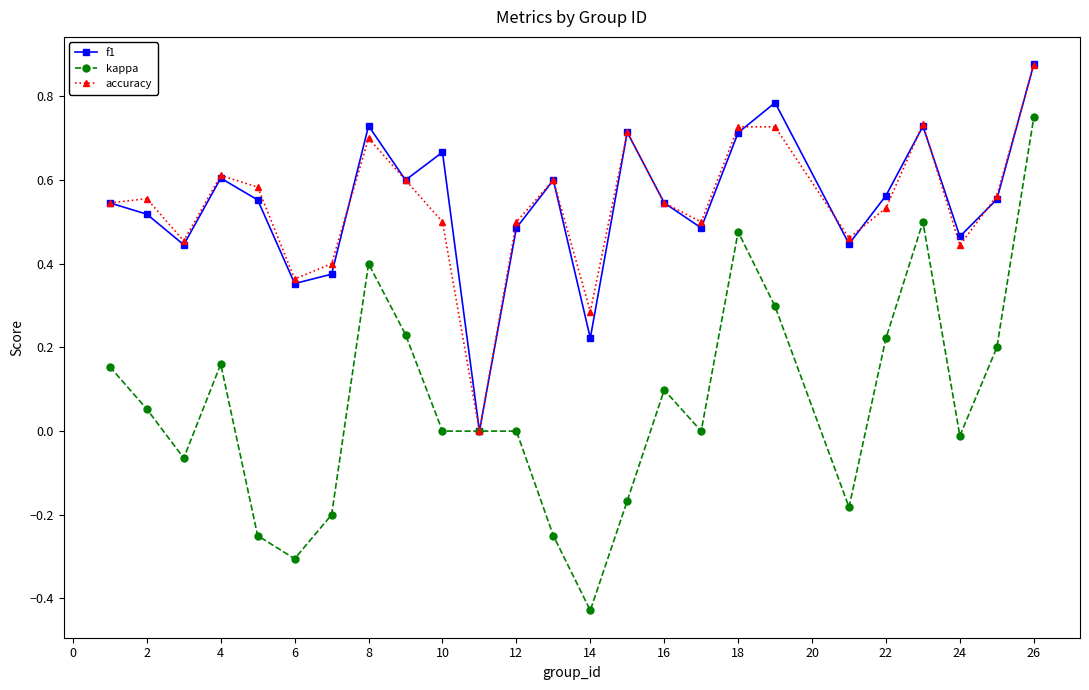

True or false: kappa has more than 2 points higher than both neighbors.

True